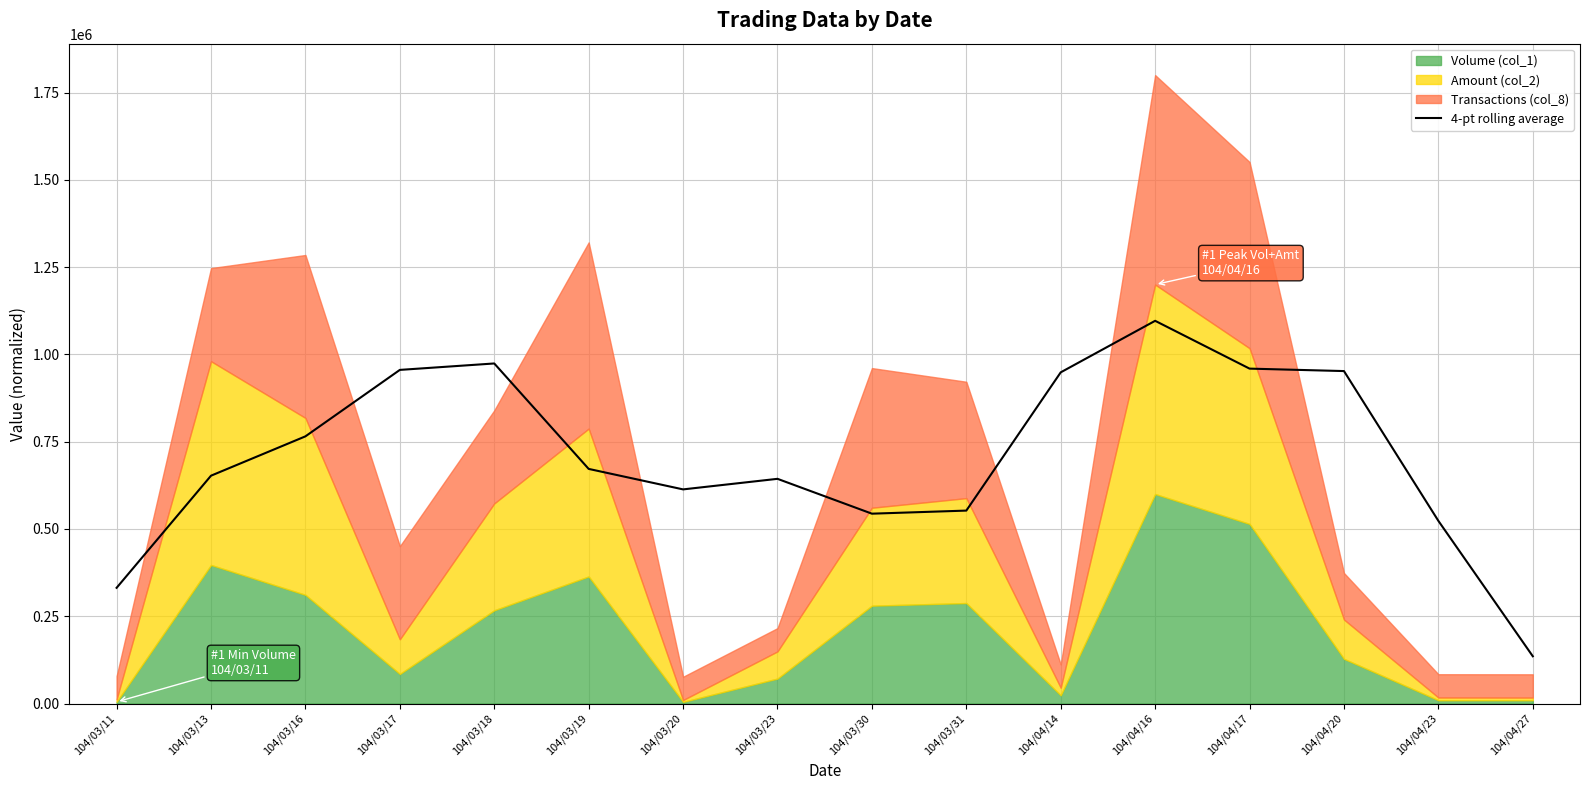

How many data points are above 672019?

8